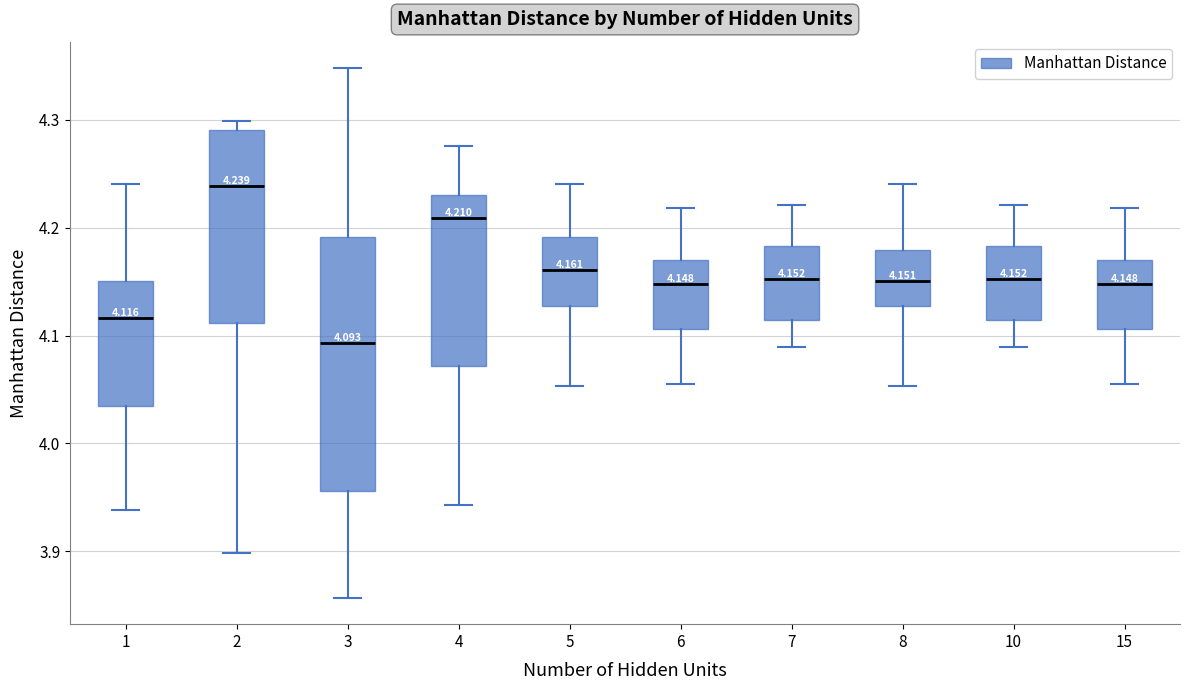

Comparing the boxes themselves (not the whiskers), which one is the tallest?

3